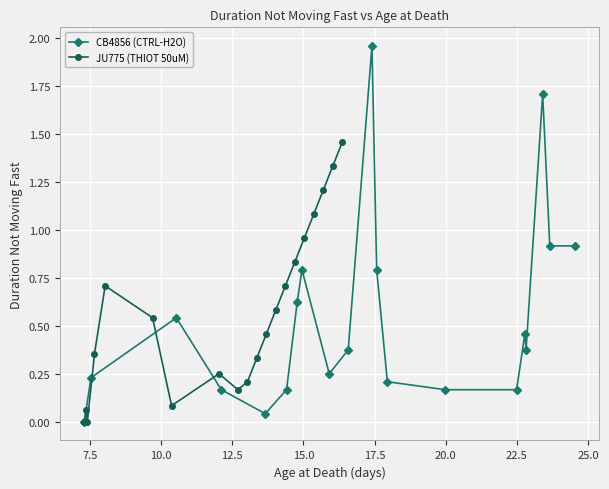

In JU775 (THIOT 50uM), how many points are higher than both neighbors (excluding endpoints)?

3